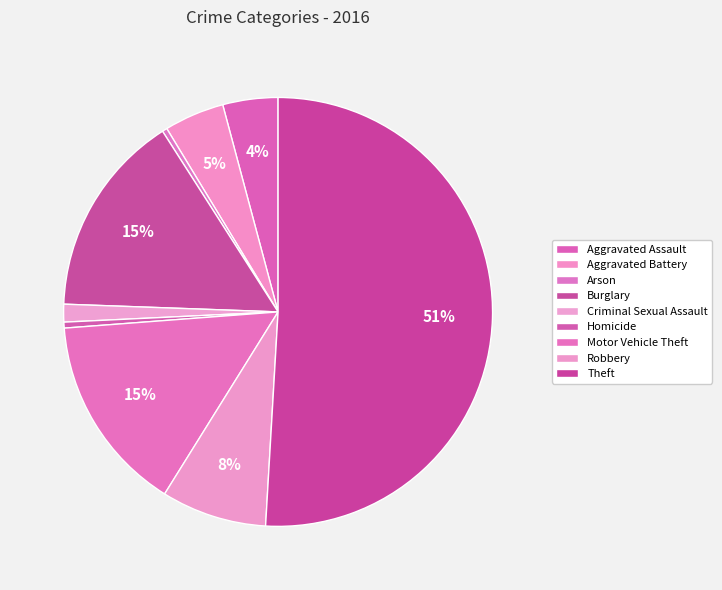

How much of the chart is everything except Theft?

49.1%